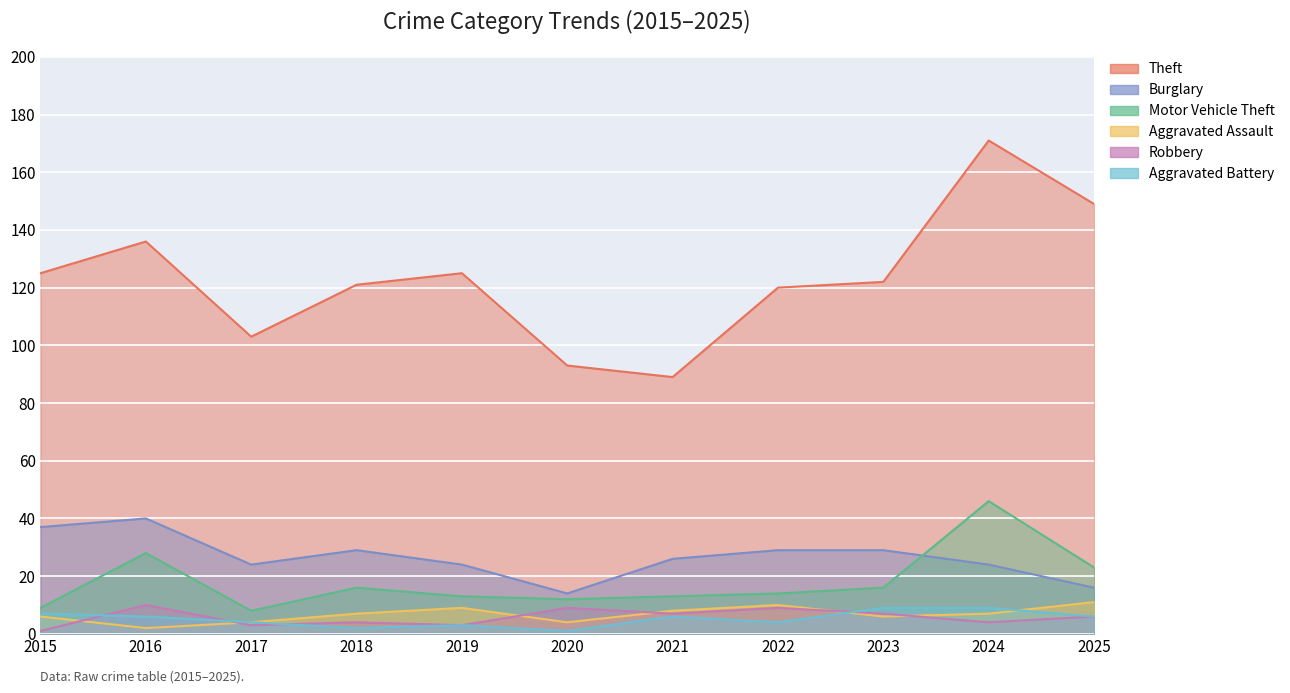

Which series has the largest range (max minus min)?

Theft